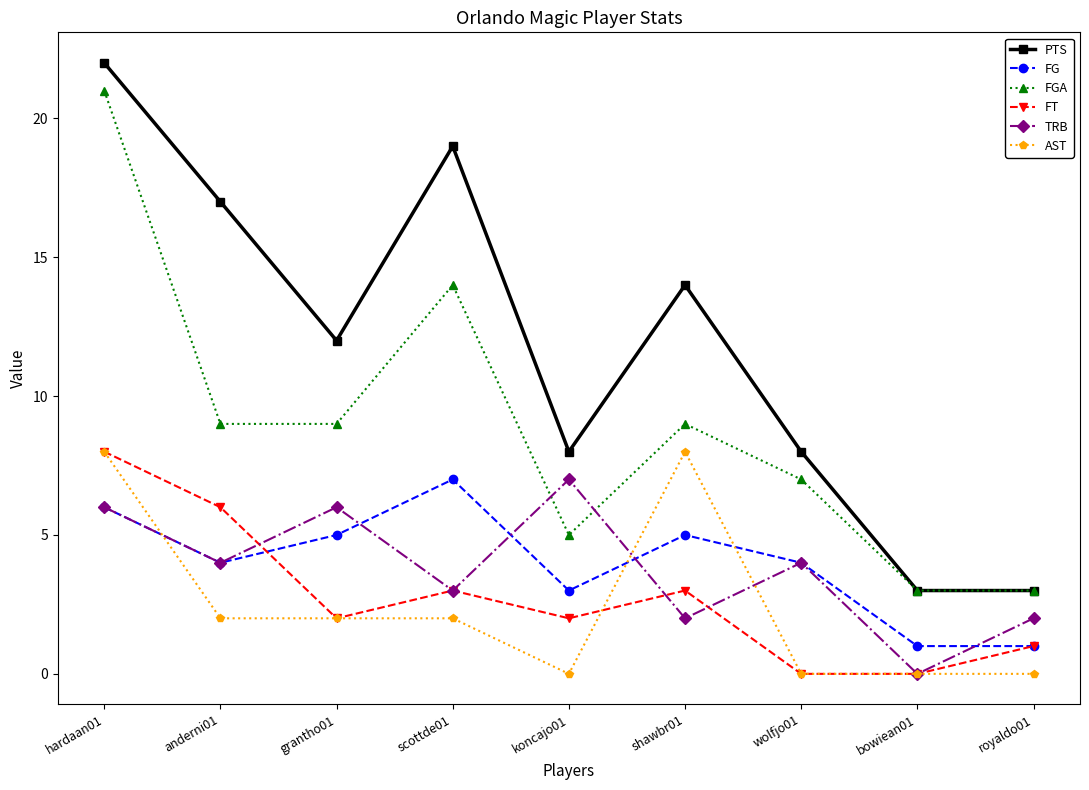

How many data points does each series have?

9